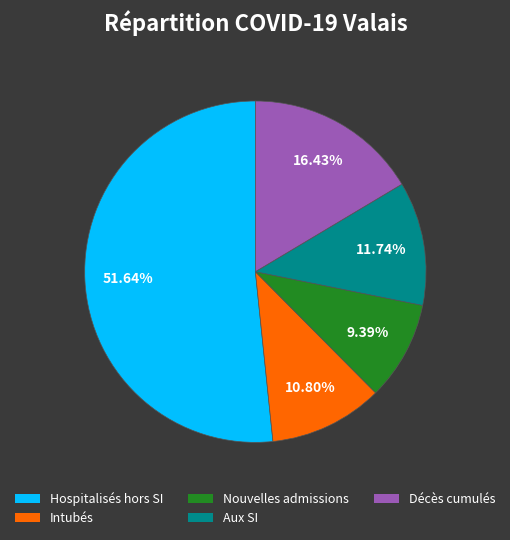

To the nearest percent, what is the average slice percentage?

20%